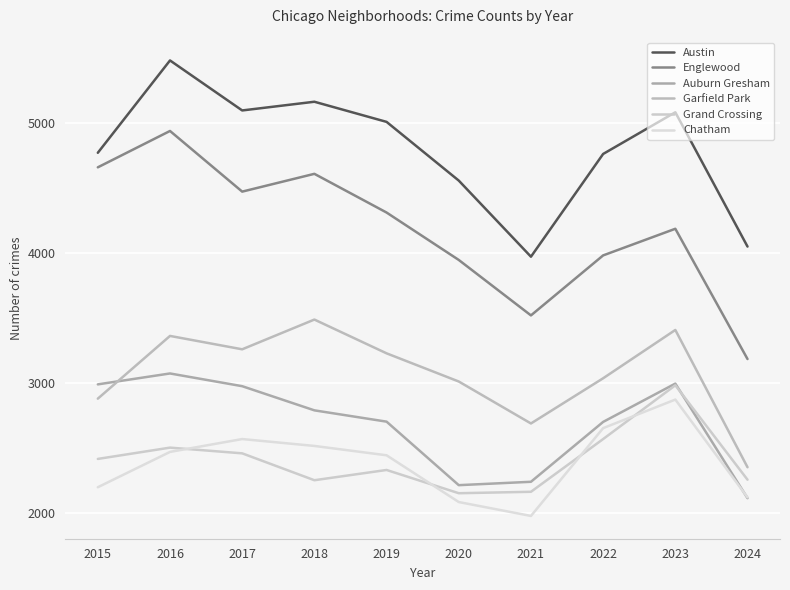

True or false: Garfield Park and Auburn Gresham cross at least once.

True